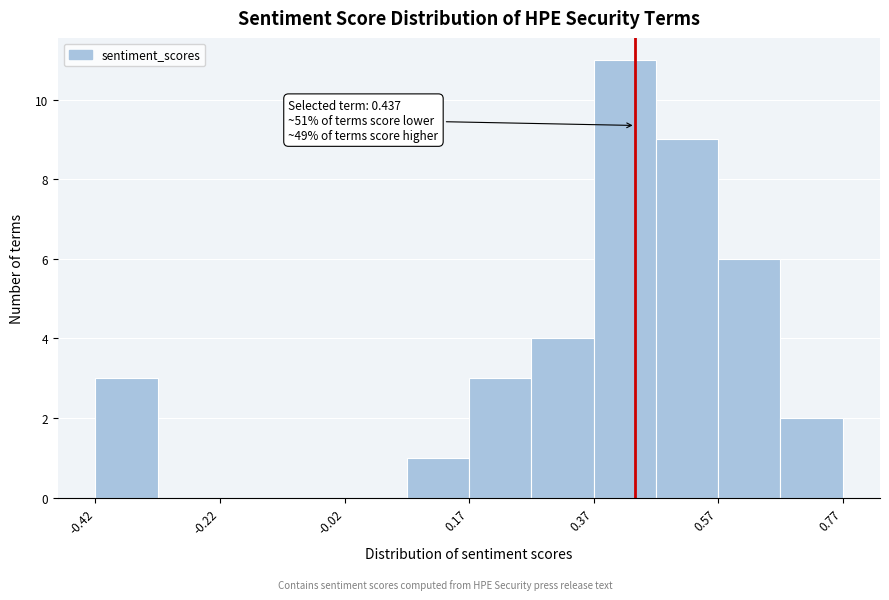

Over which range of the x-axis is the bar tallest?

0.38 to 0.46